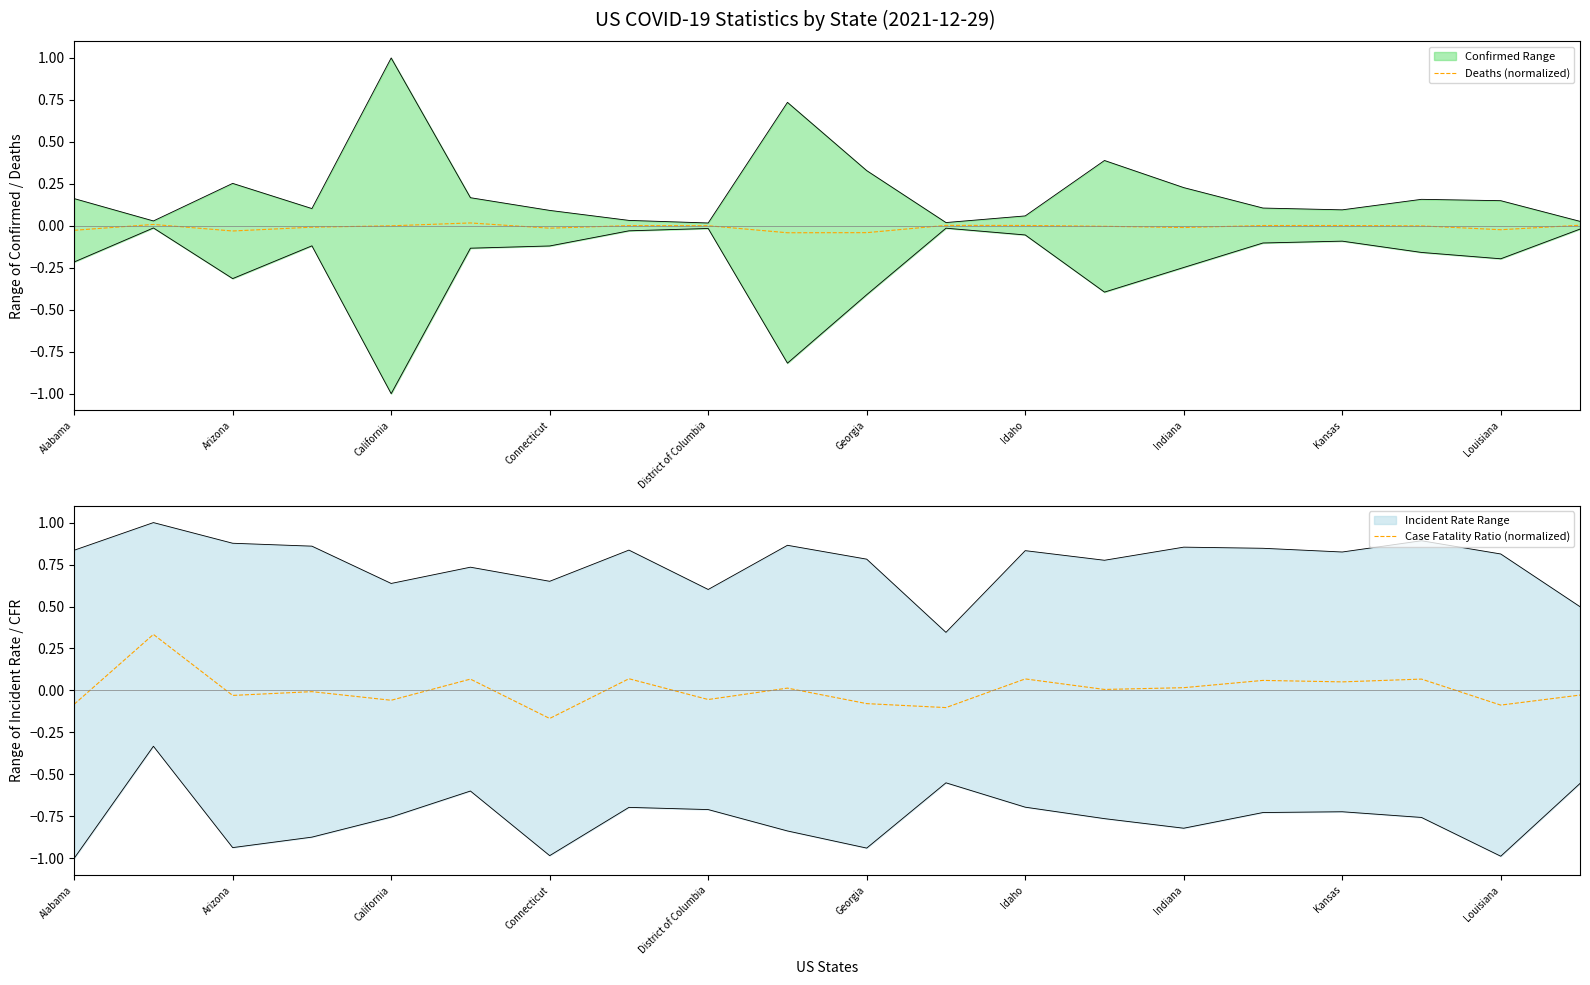

Is it true that Case Fatality Ratio (normalized) equals 0.0 at 17?

False